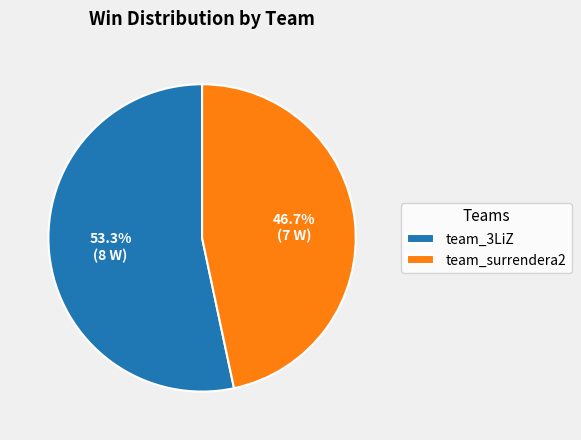

To the nearest percent, what is the difference between the team_3LiZ and team_surrendera2 slice percentages?

7%